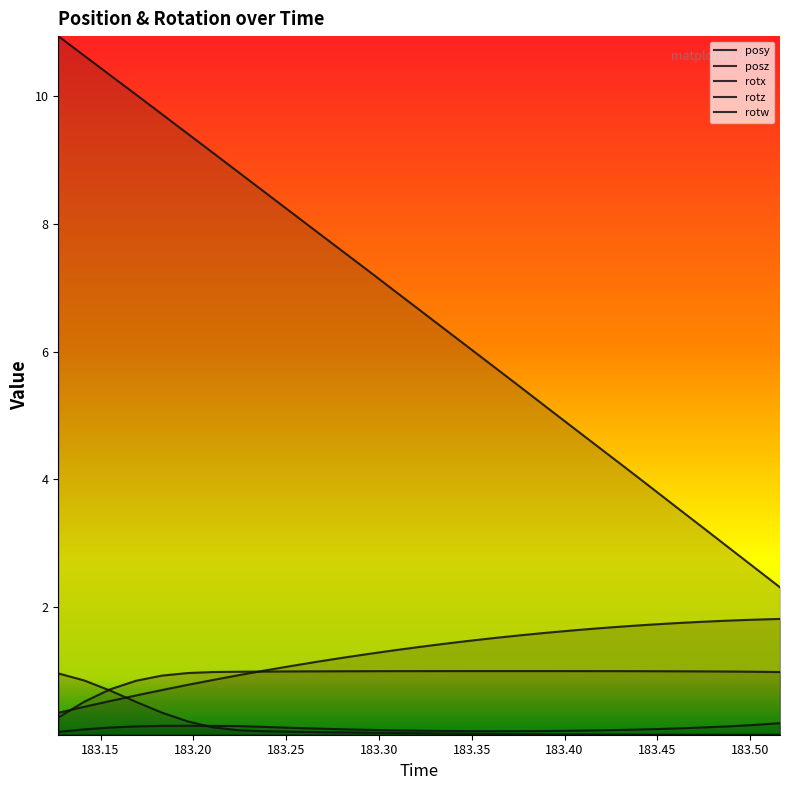

Rank the series at 183.28 from lowest to highest value.

rotw, rotx, rotz, posy, posz